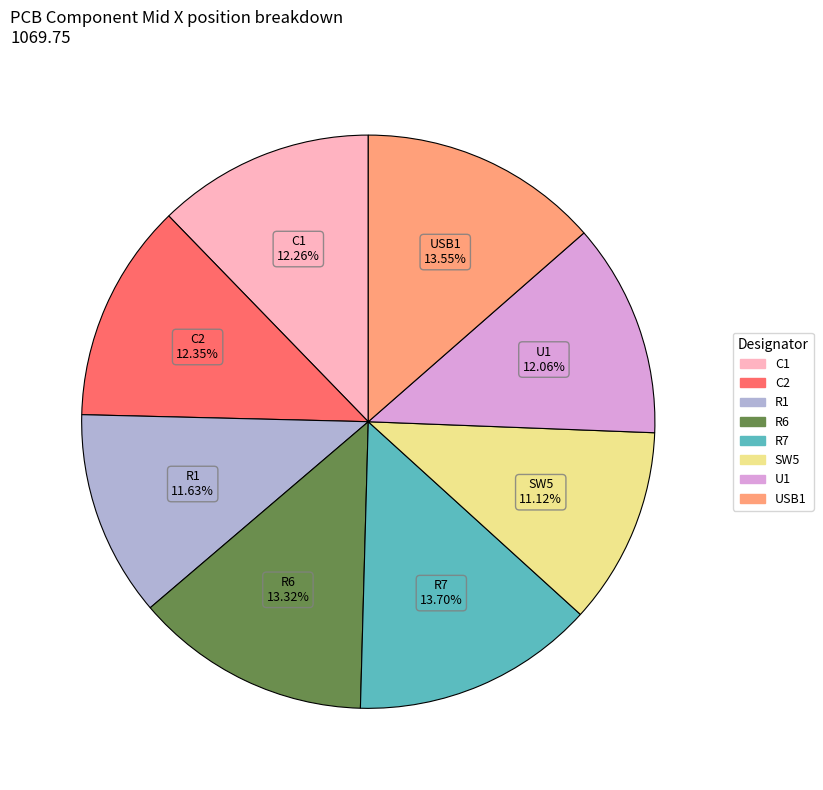

What is the ratio of the value at R7 to the value at C2?

1.1